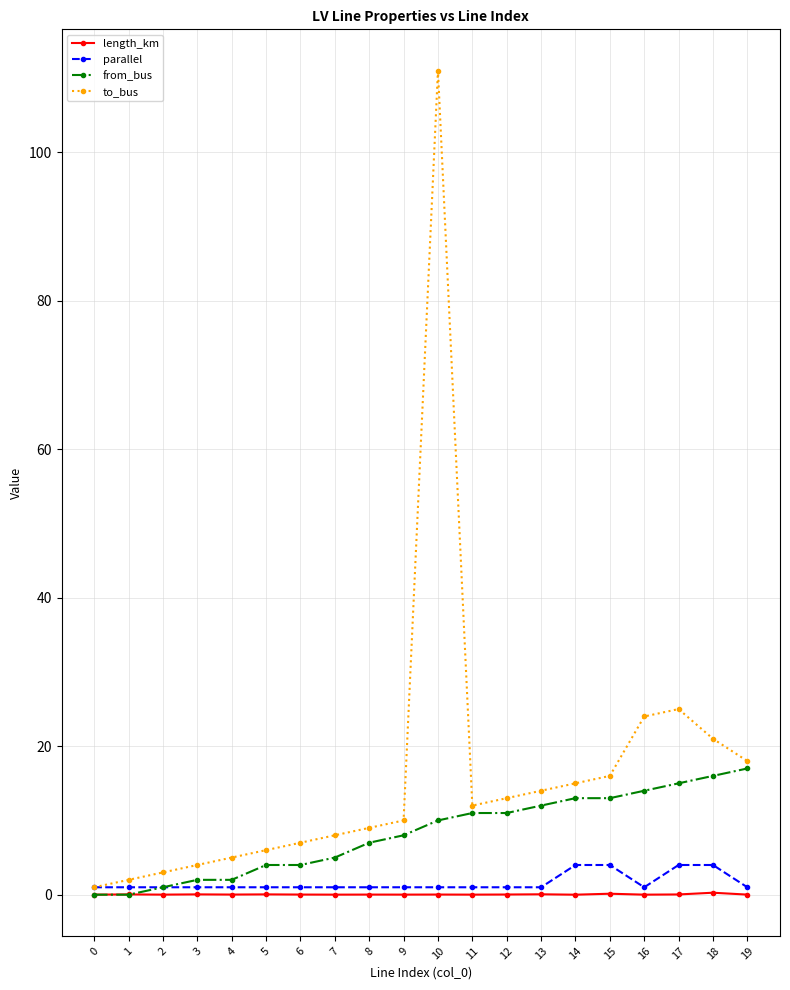

Which category has the highest value across all series?

10